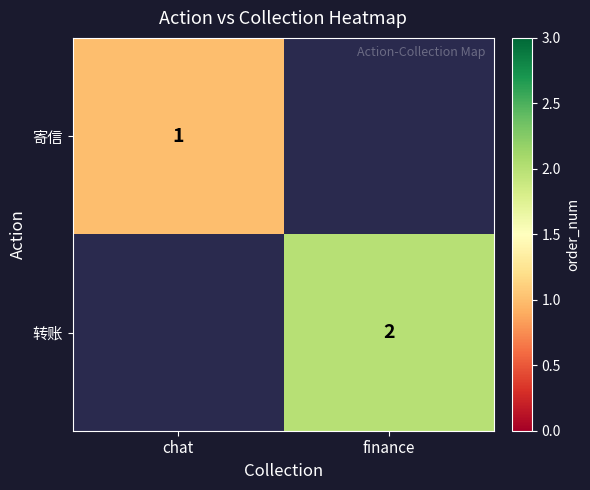

Is it true that 寄信 equals 2 at chat?

False